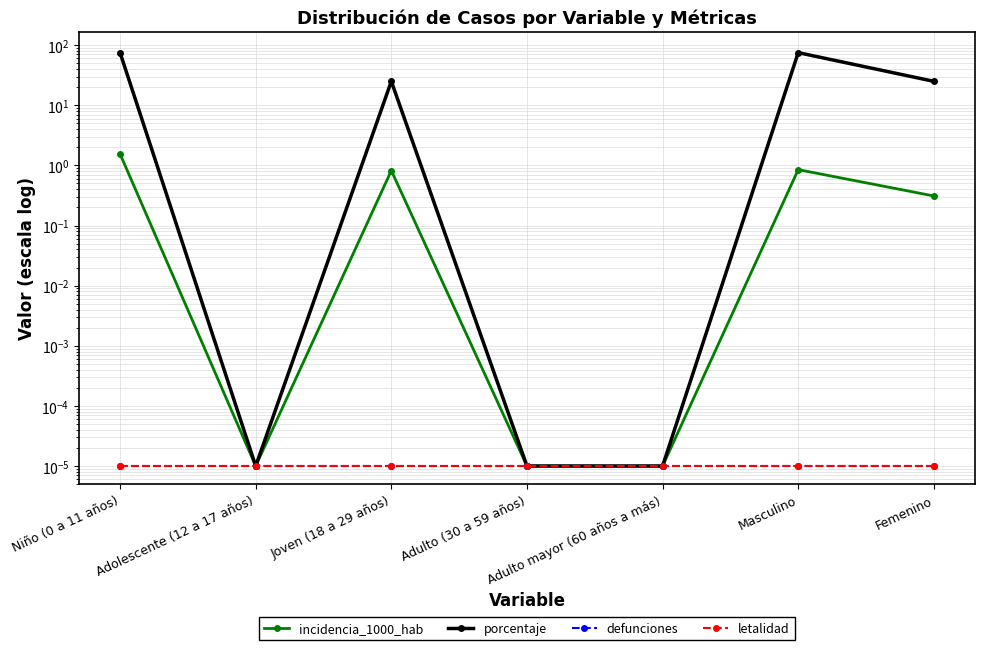

True or false: letalidad and incidencia_1000_hab intersect in this chart.

False